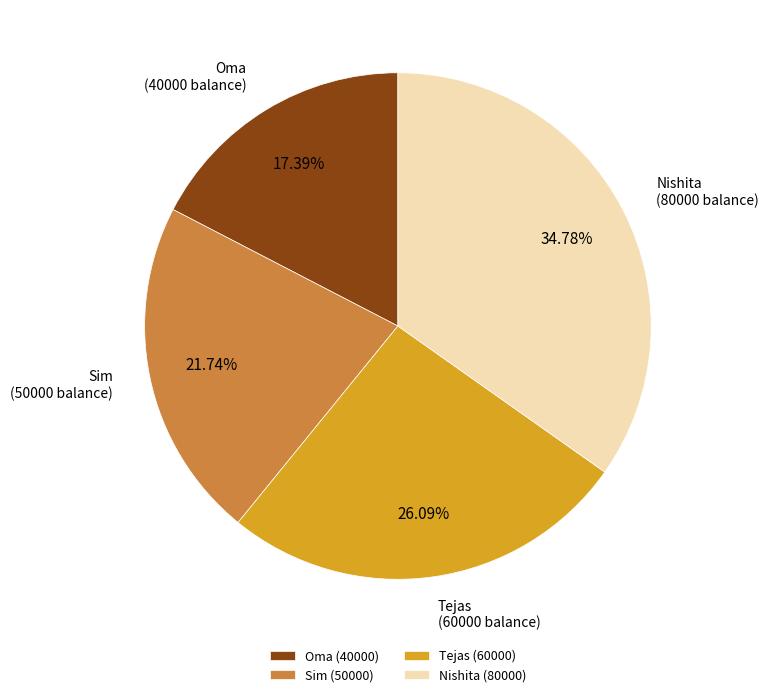

How many segments does this pie chart have?

4